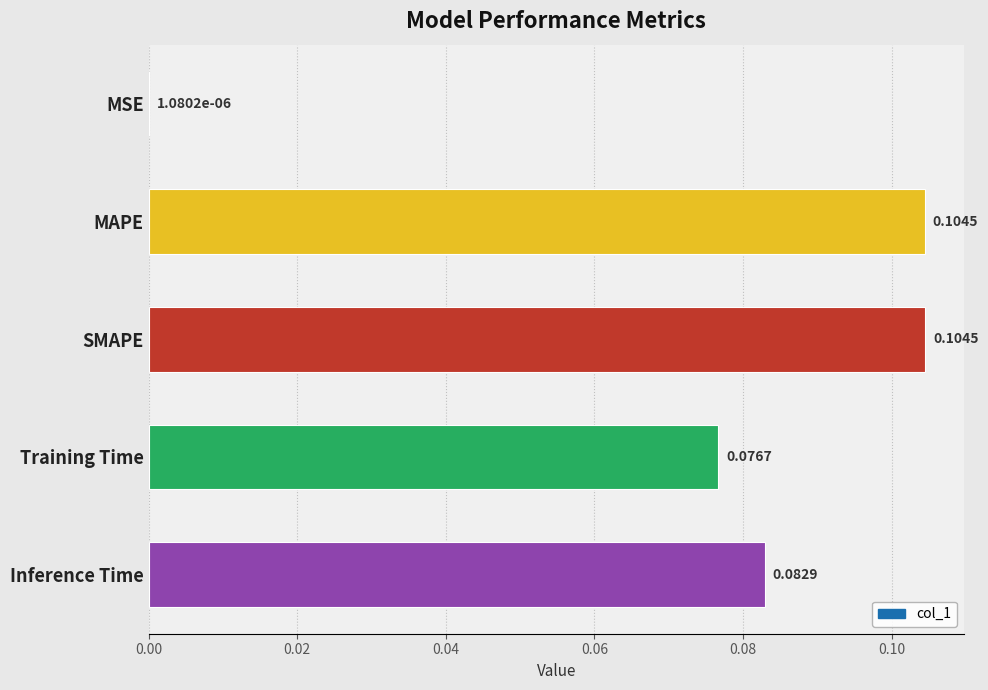

Are the bars horizontal?

Yes